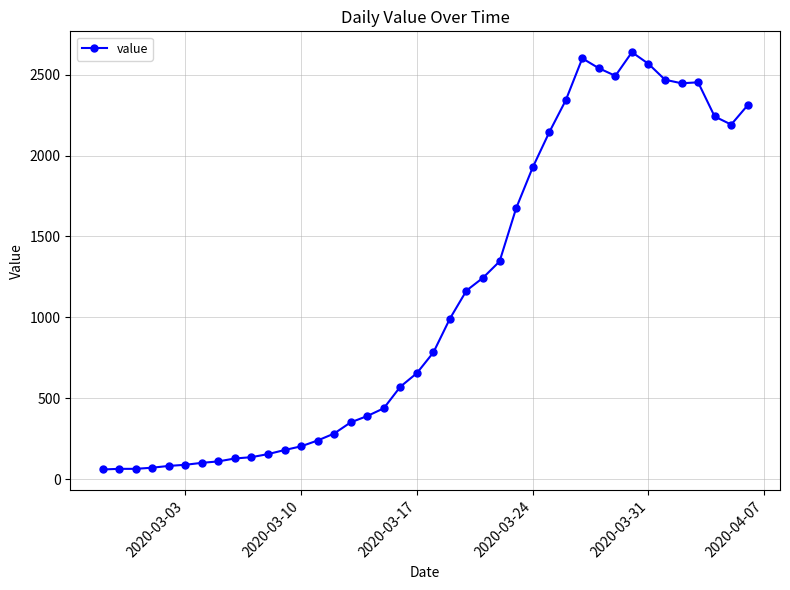

What is the difference between the maximum and second lowest values?

2573